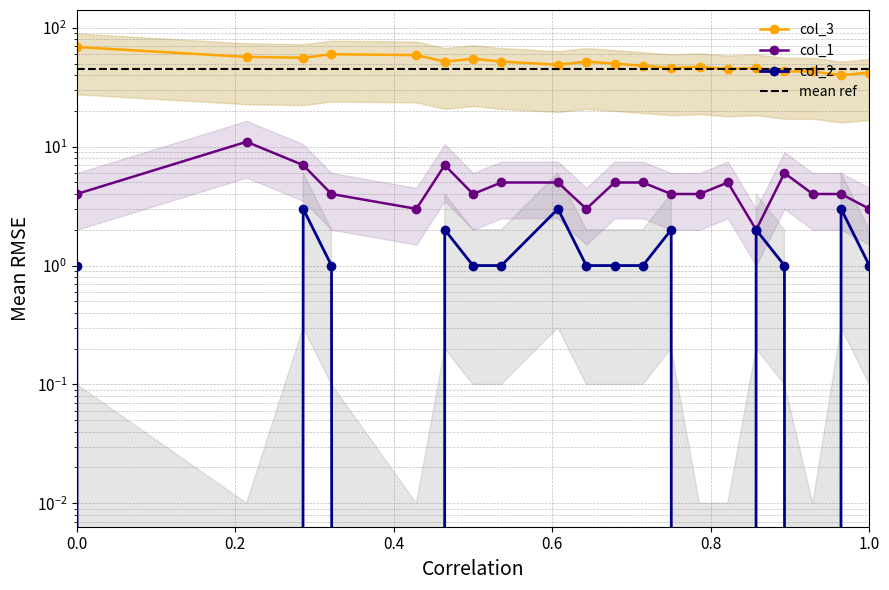

What is the difference between the second highest and second lowest values in the col_1 series?

4.0